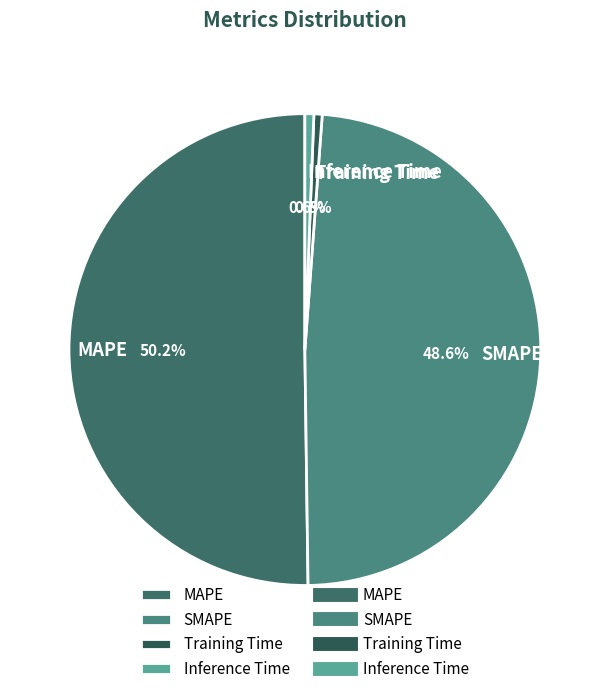

Which slice represents more than half of the pie?

MAPE